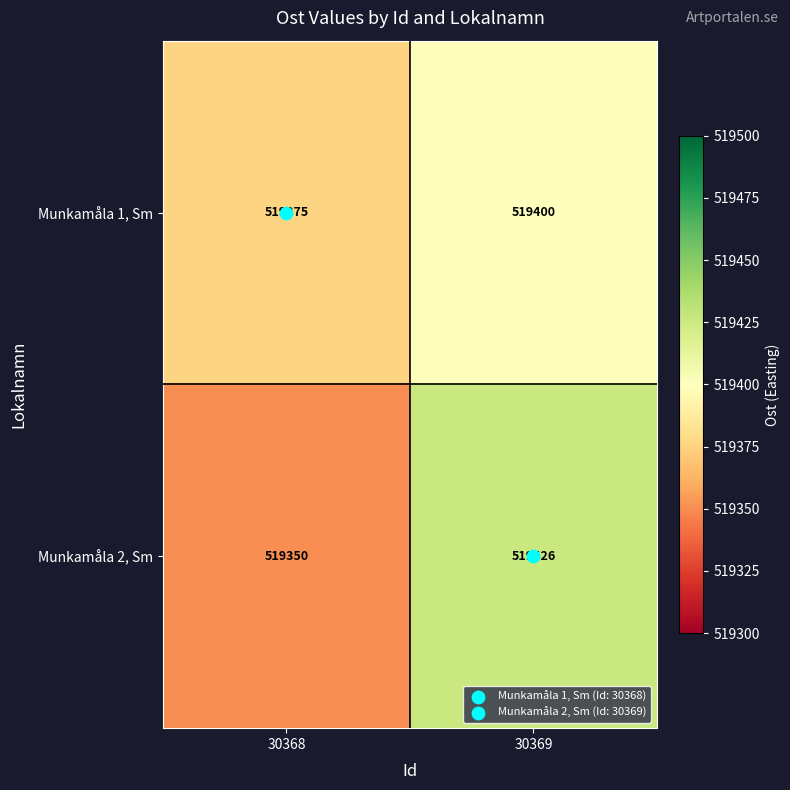

Rank the series at 30368 from lowest to highest value.

Munkamåla 2, Sm, Munkamåla 1, Sm